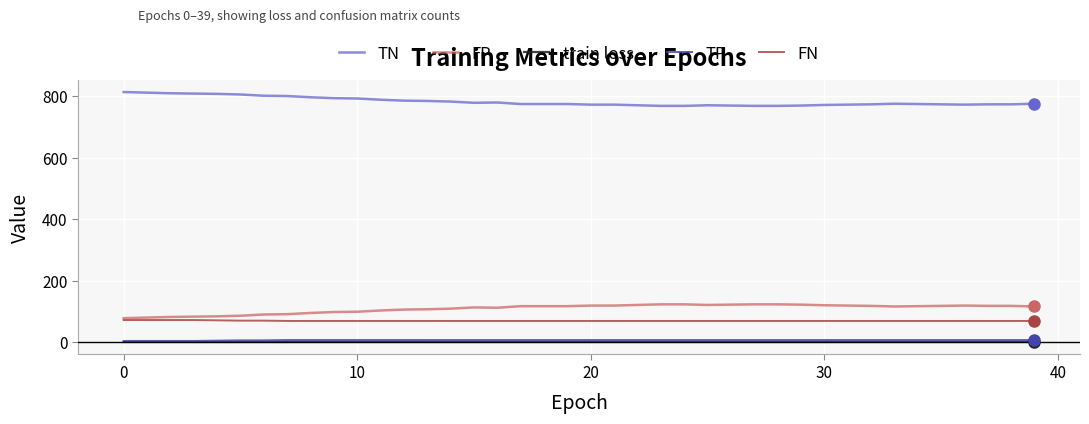

True or false: TN has more than 1 interior local peaks.

True